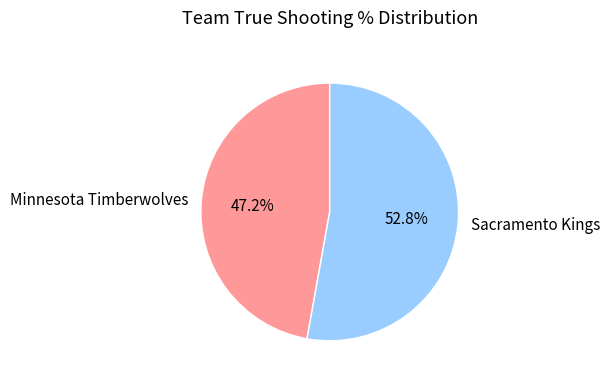

To the nearest percent, what is the difference between the largest and smallest slice percentages?

6%